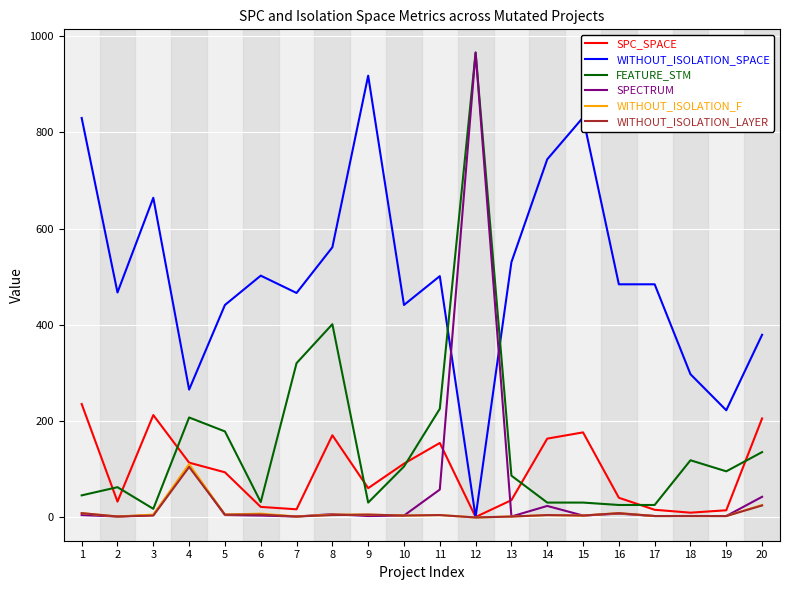

The value of SPC_SPACE at 5 is 52. True or false?

False